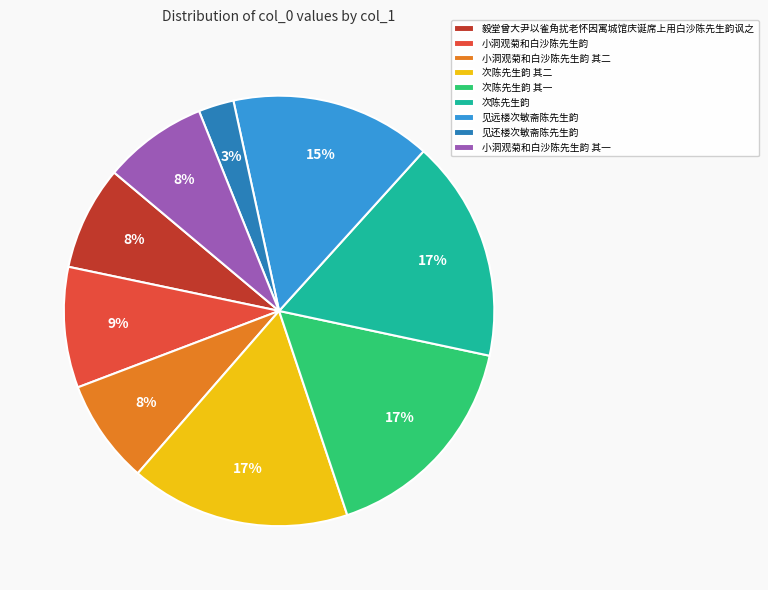

To the nearest percent, what portion does 小洞观菊和白沙陈先生韵 represent?

9%